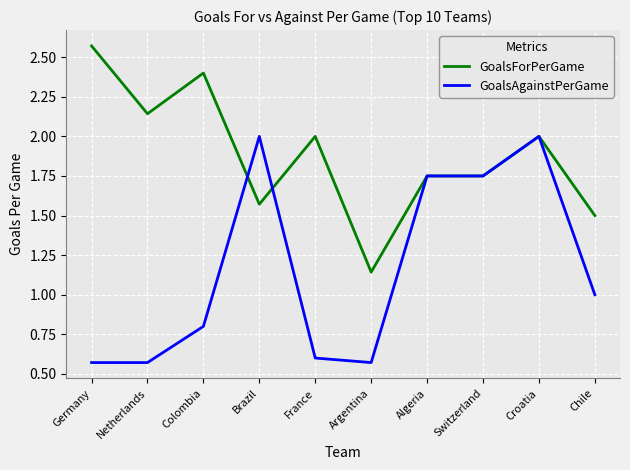

The GoalsForPerGame series shows 4.5 at Germany. True or false?

False